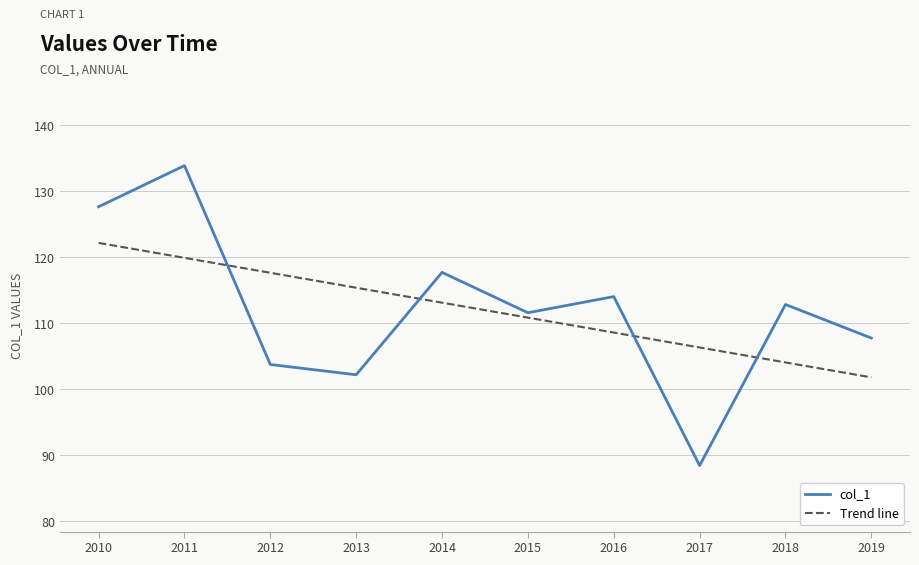

How many values in the col_1 series exceed 112?

5